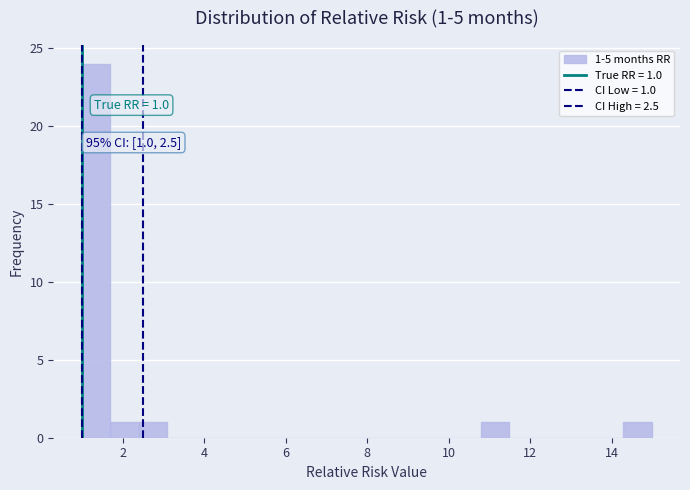

Read against the x-axis, roughly where is the centre of the tallest bar?

1.4